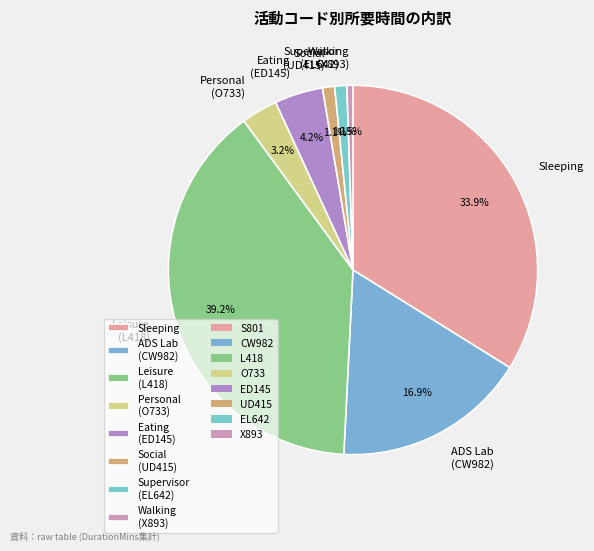

Is there a majority slice in this chart?

No